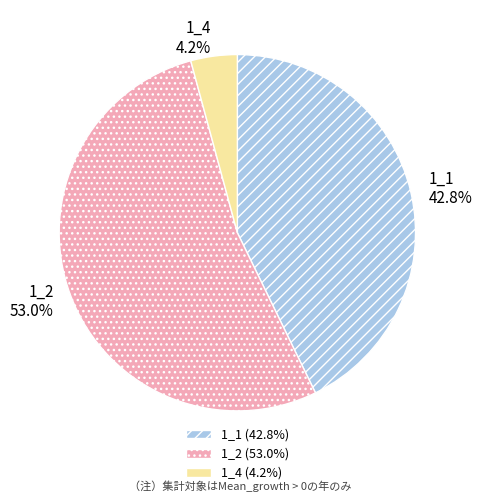

What percentage is NOT represented by 1_2?

47.0%